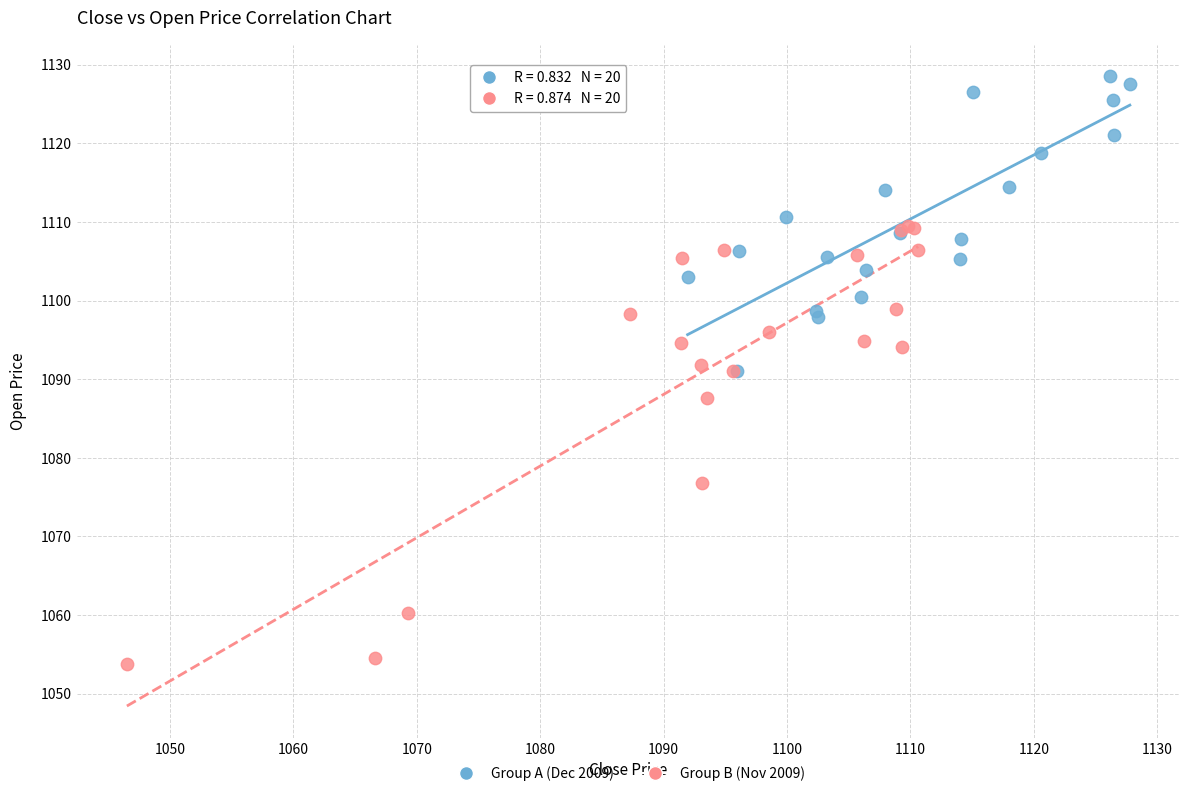

Which series contains the highest Y value?

Group A (Dec 2009)